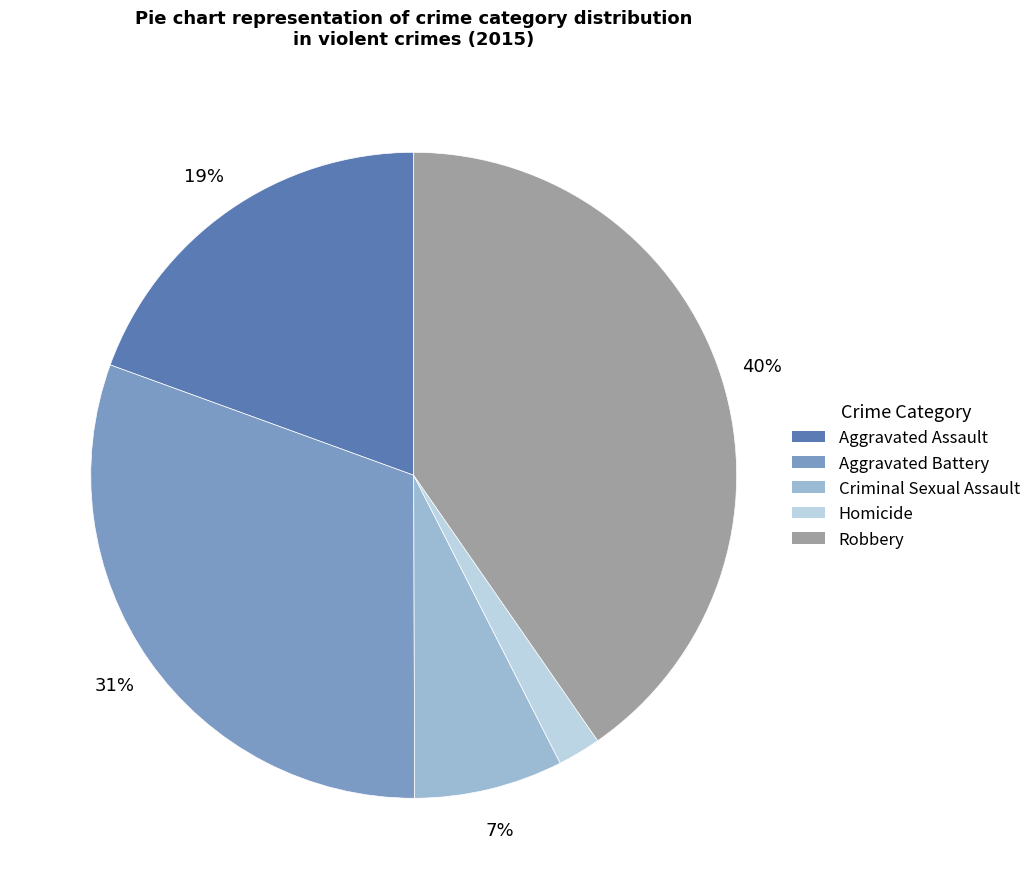

How many slices are in this pie chart?

5